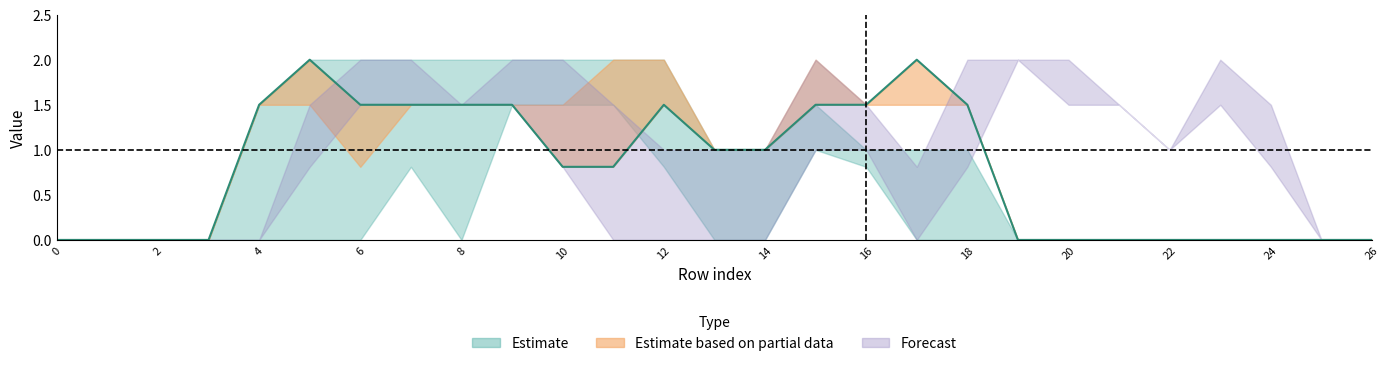

Is it true that col_10 equals -1.0 at 23?

False